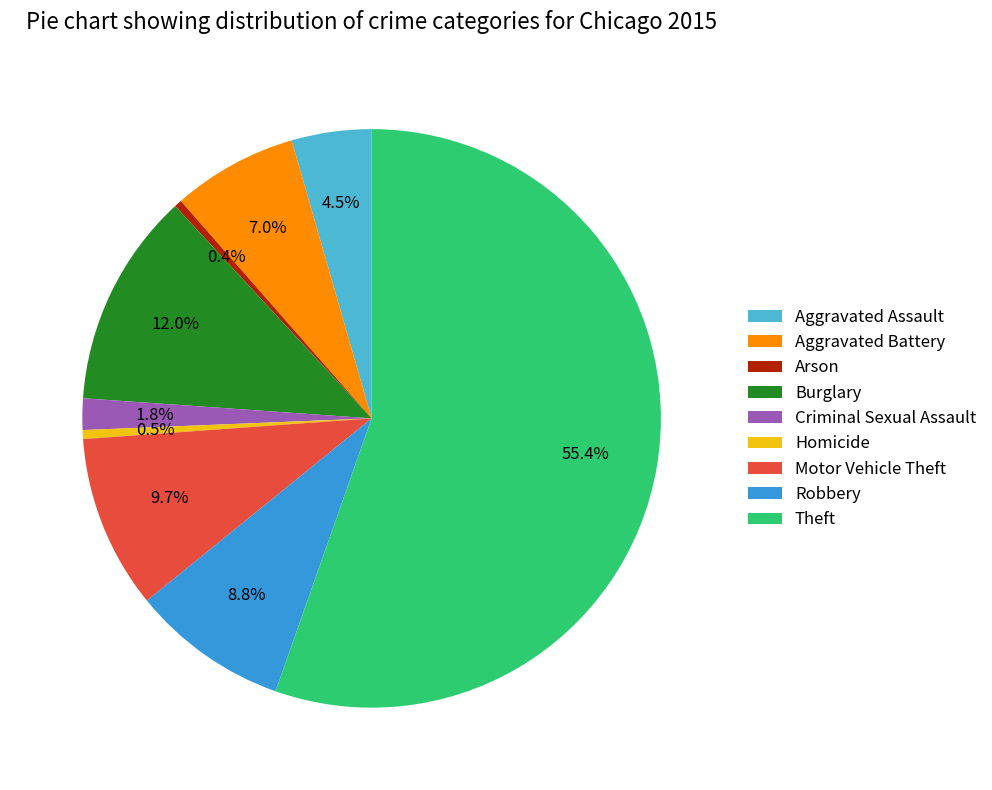

How much of the chart is everything except Aggravated Assault?

95.5%